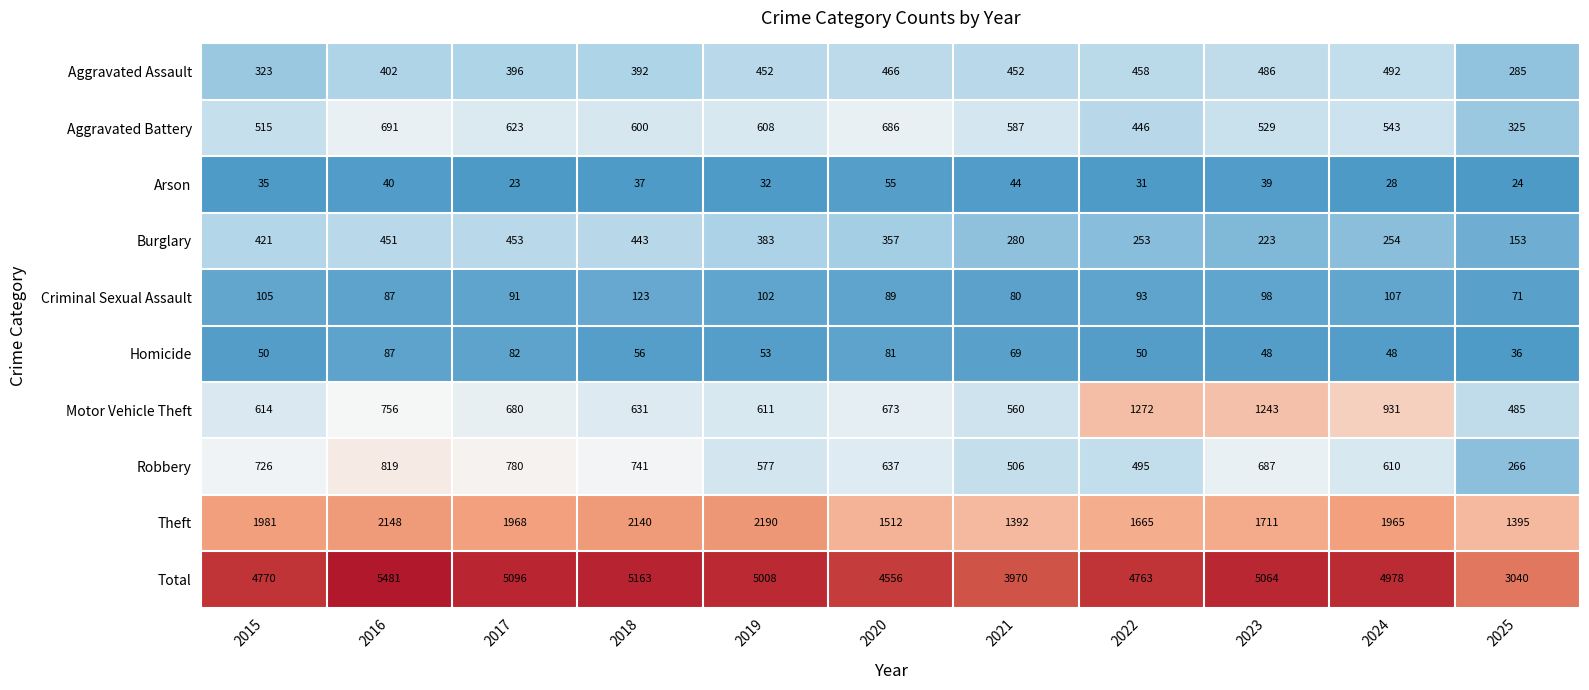

Where is Criminal Sexual Assault nearest to the value 97?

2023